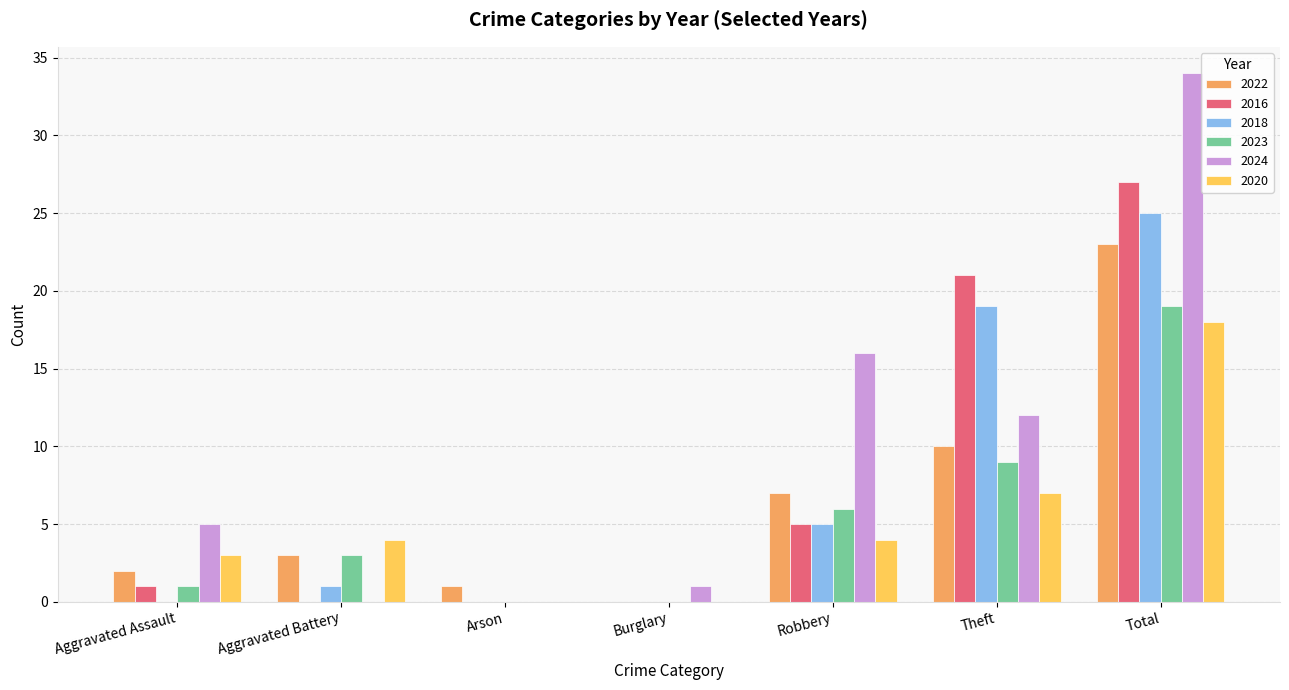

How many groups of bars are there?

7